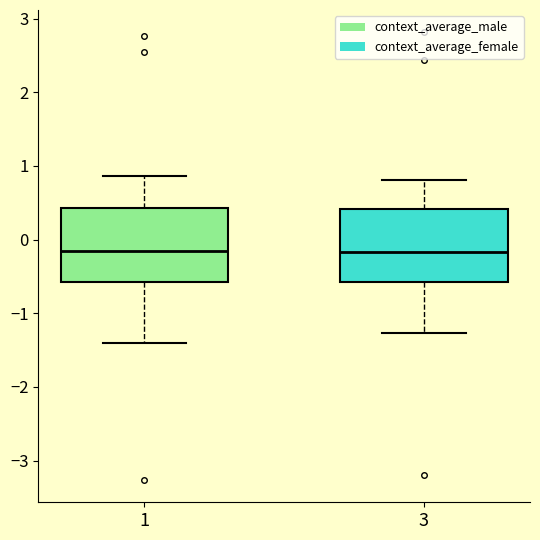

Reading left to right, read every box against the y-axis: the position of its median line, the range the box covers, and the ends of its whiskers. The values are not printed on the chart, so give them approximately, as read against the axis.

1: median -0.2, box -0.6 to 0.4, whiskers -1.4 to 0.9
3: median -0.2, box -0.6 to 0.4, whiskers -1.3 to 0.8